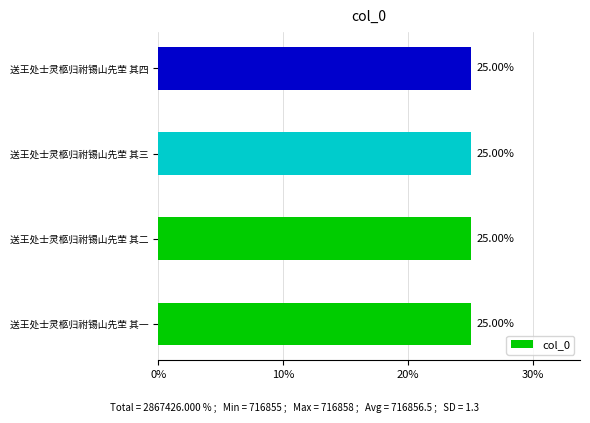

What is the average value?

25.0